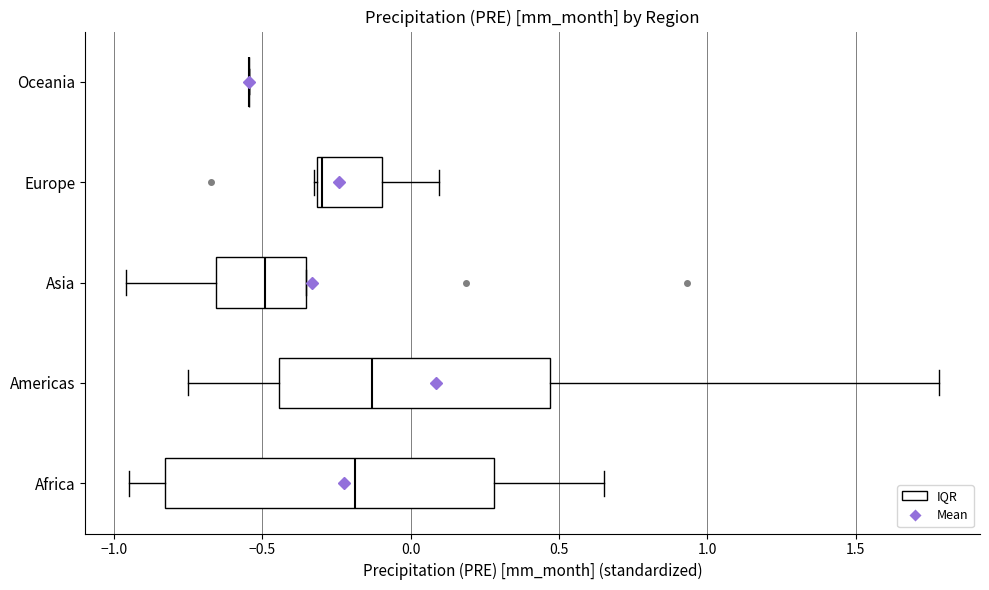

Reading bottom to top, read every box against the x-axis: the position of its median line, the range the box covers, and the ends of its whiskers. The values are not printed on the chart, so give them approximately, as read against the axis.

Africa: median -0.20, box -0.85 to 0.30, whiskers -0.95 to 0.65
Americas: median -0.15, box -0.45 to 0.45, whiskers -0.75 to 1.80
Asia: median -0.50, box -0.65 to -0.35, whiskers -0.95 to -0.35
Europe: median -0.30 (just right of the box's left edge), box -0.30 to -0.10, whiskers -0.35 to 0.10
Oceania: box collapsed to a line at -0.55, whiskers -0.55 to -0.55